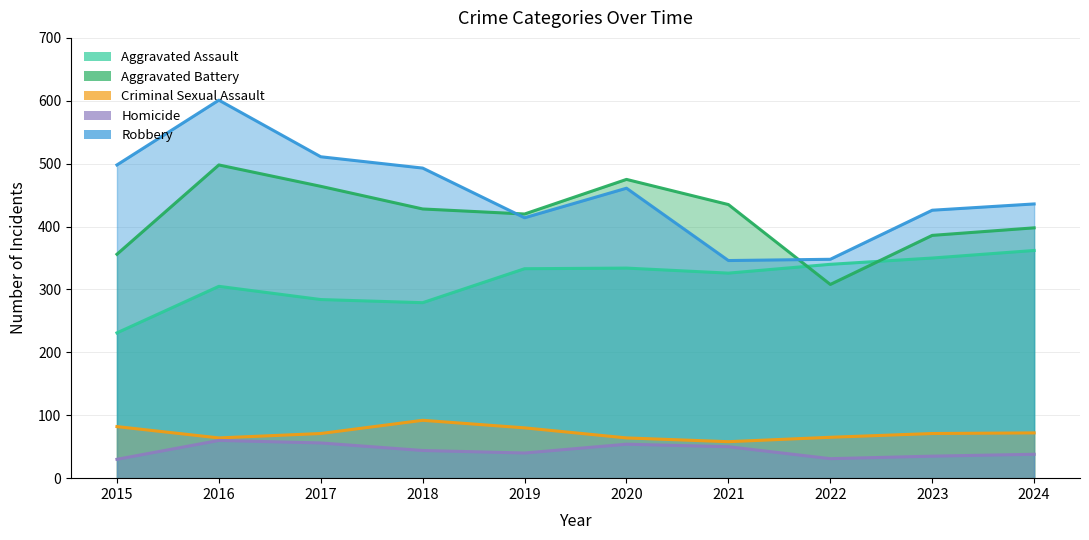

What is the value of the Criminal Sexual Assault point at the 1st from the left?

82